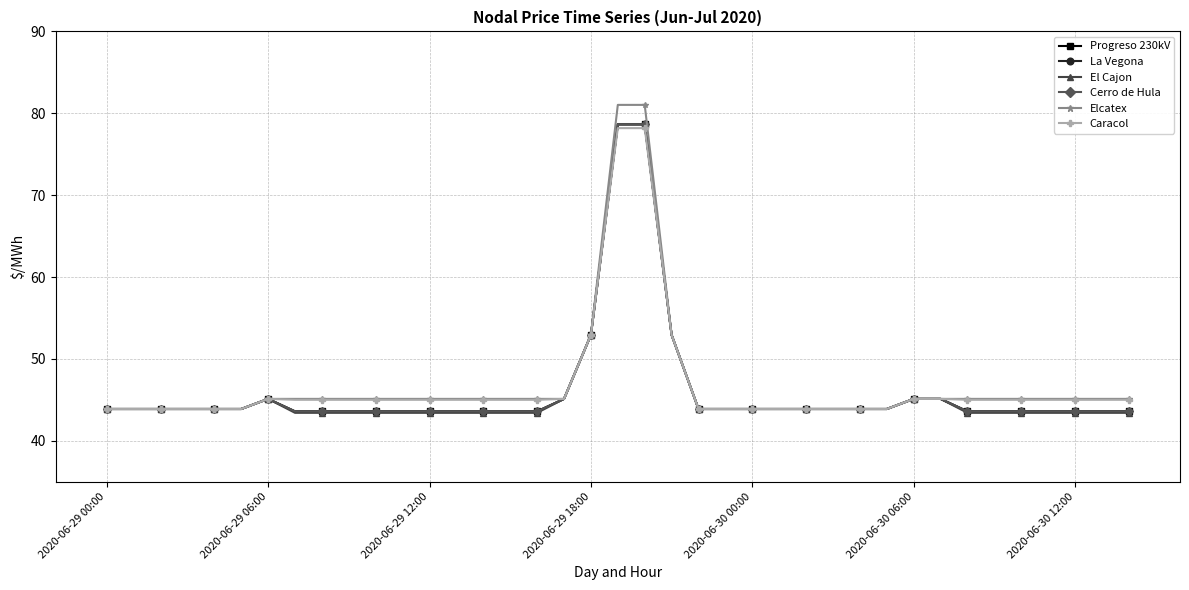

What is the greatest value displayed?

81.0